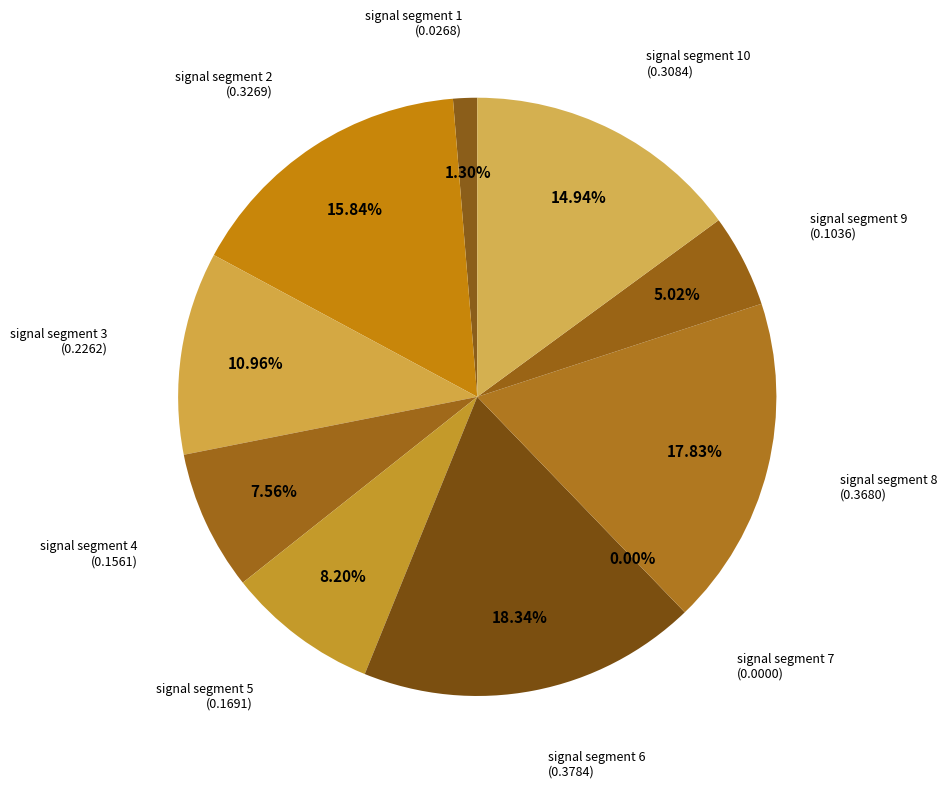

To the nearest percent, what is the average slice percentage?

10%